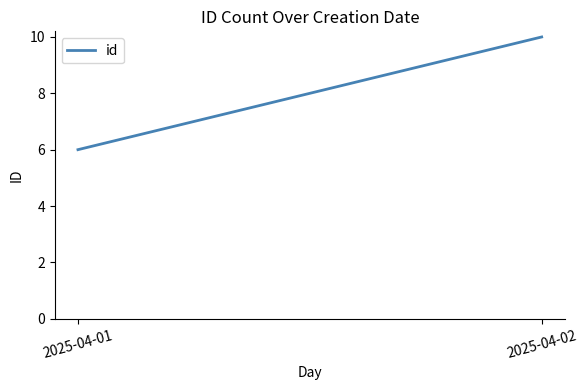

What is the value of the 1st point from the left?

6